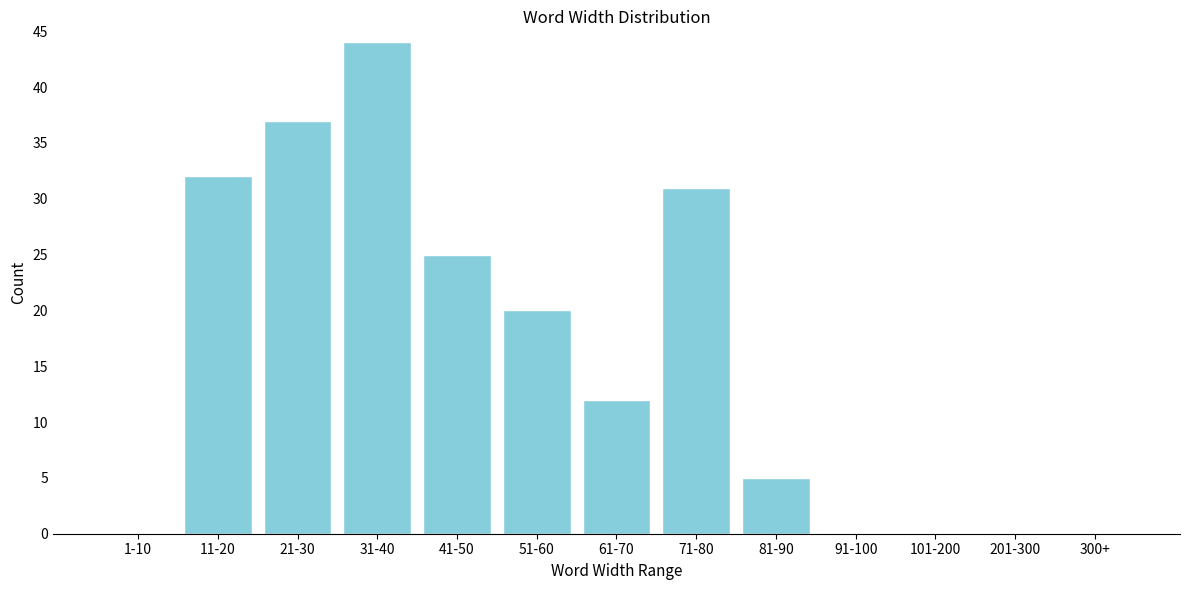

Reading left to right, extract all data points from this chart.

1-10=0	11-20=32	21-30=37	31-40=44	41-50=25	51-60=20	61-70=12	71-80=31	81-90=5	91-100=0	101-200=0	201-300=0	300+=0